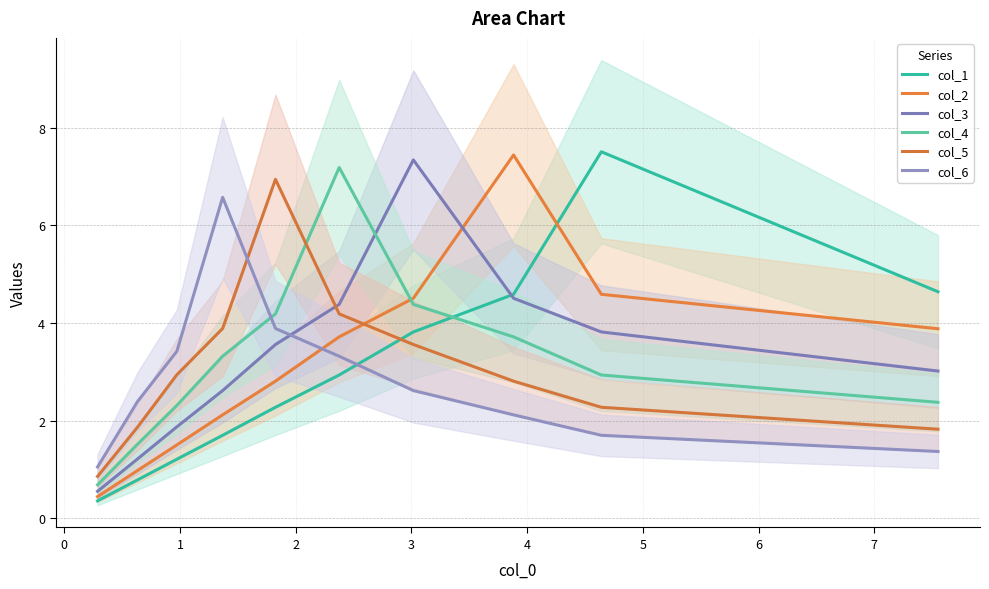

At how many categories does at least one series exceed 0?

10